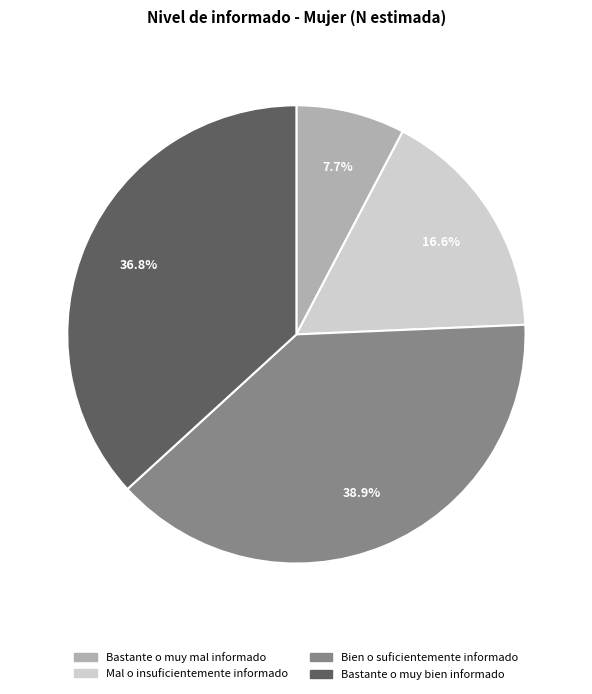

What percentage is the Bastante o muy bien informado slice, to the nearest percent?

37%